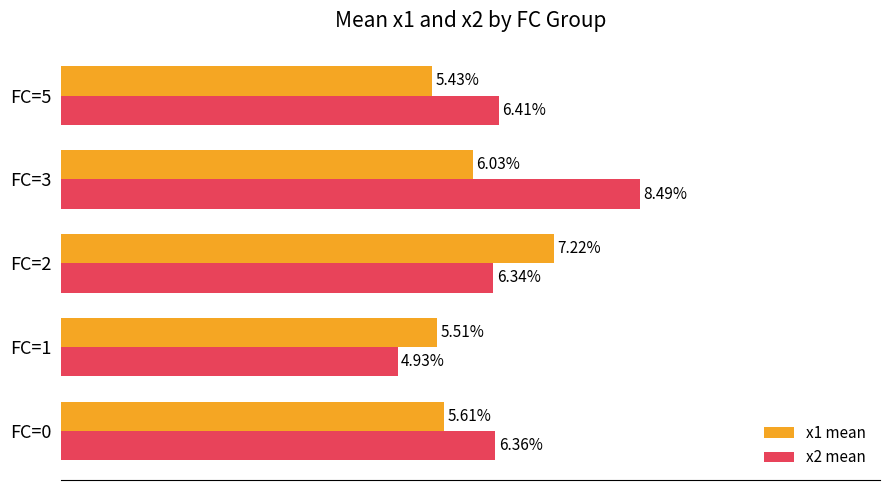

Which label corresponds to the smallest value in the chart?

FC=1